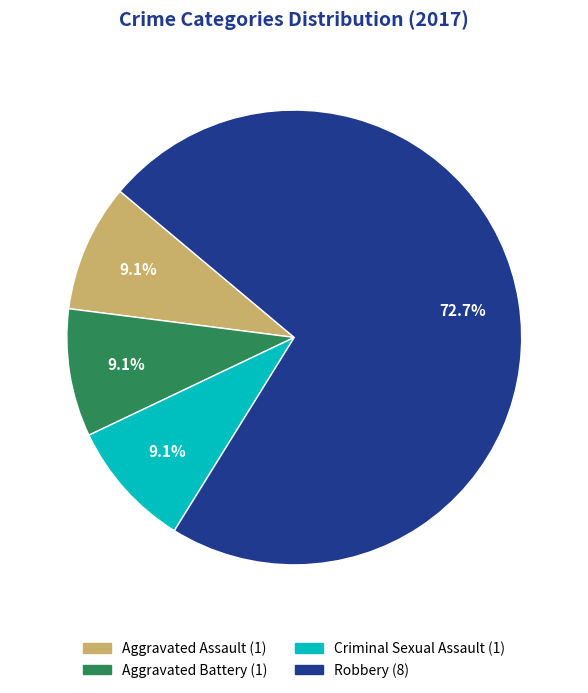

To the nearest percent, what is the average slice percentage?

25%